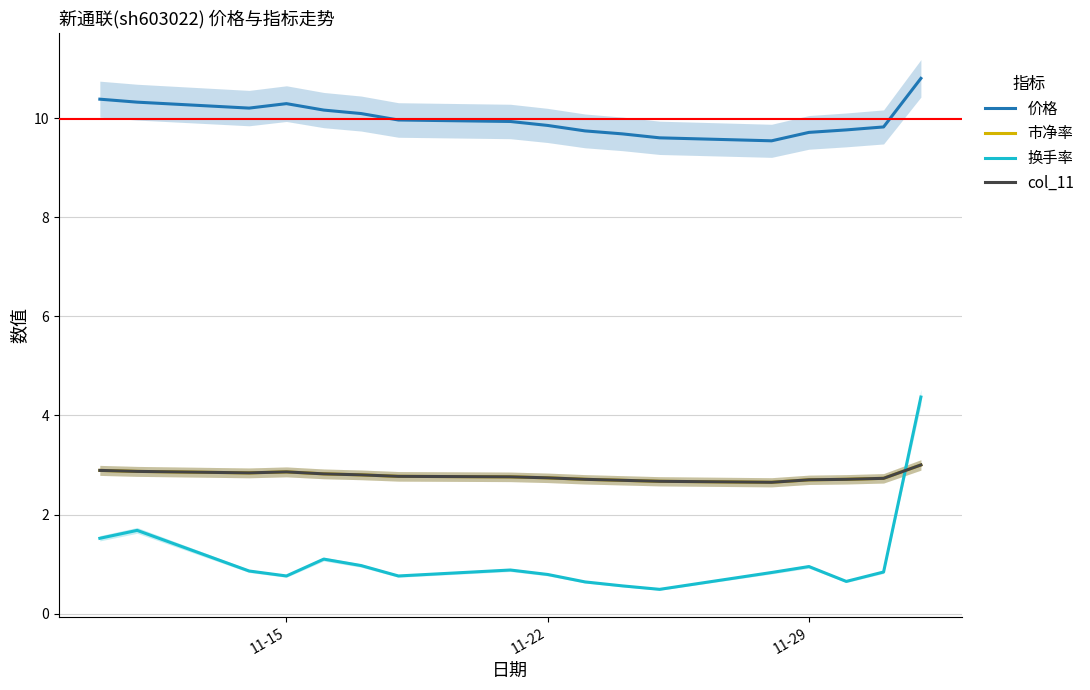

True or false: 换手率 has a value of 0.9 at 9.

False